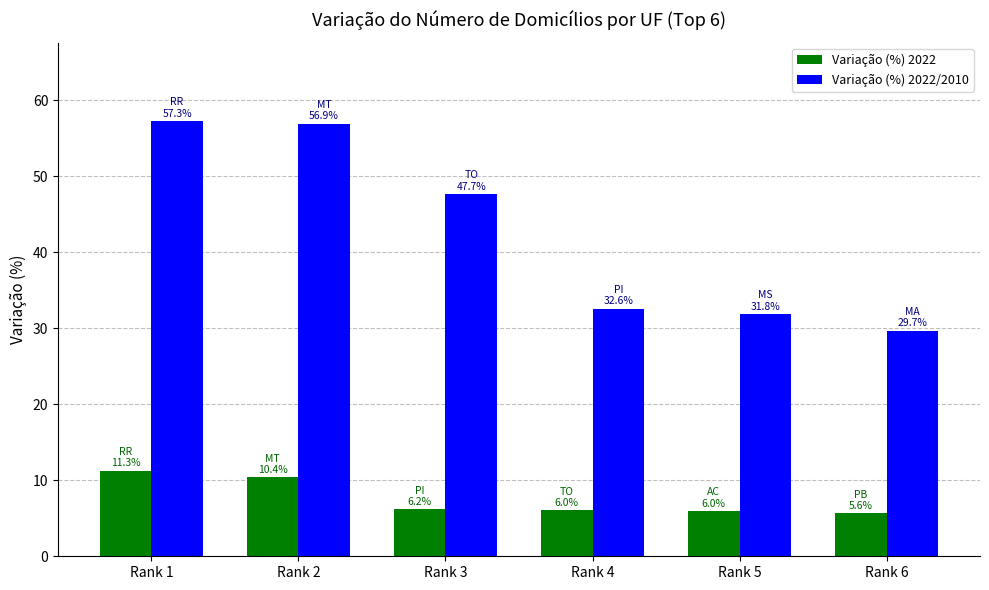

True or false: Variação (%) 2022 has a value of 6.0 at Rank 5.

True